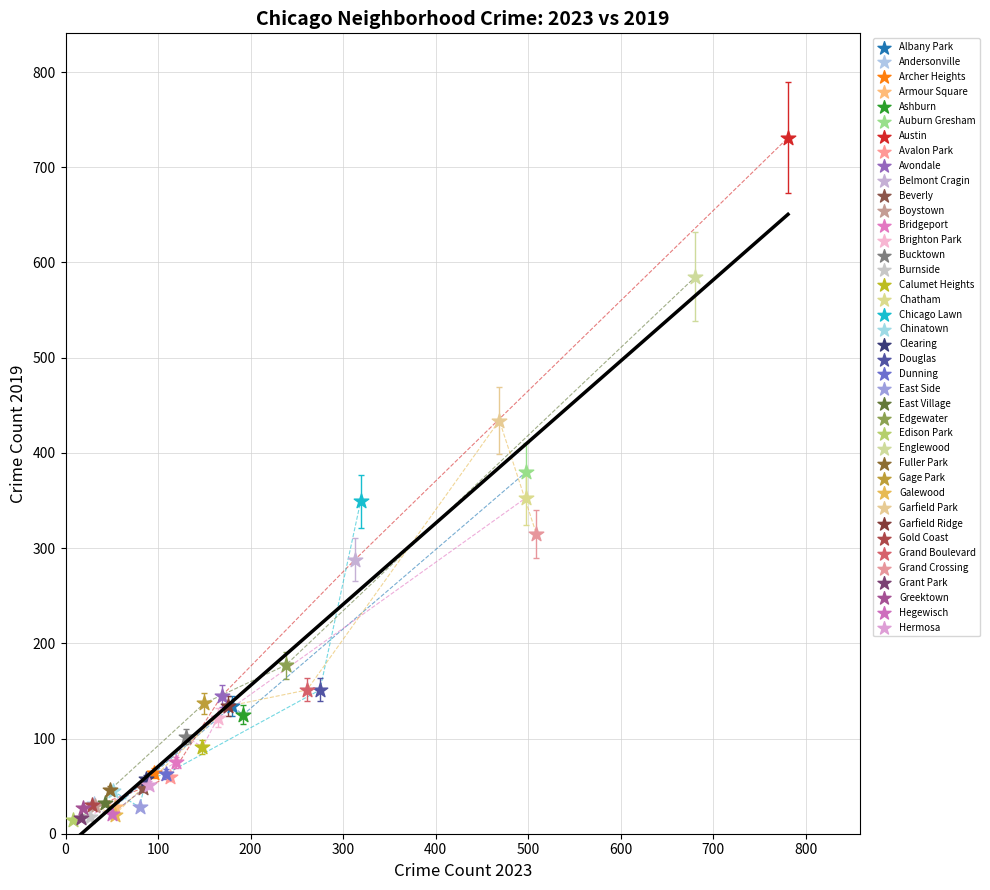

What are all the series names shown in the legend?

Albany Park, Andersonville, Archer Heights, Armour Square, Ashburn, Auburn Gresham, Austin, Avalon Park, Avondale, Belmont Cragin, Beverly, Boystown, Bridgeport, Brighton Park, Bucktown, Burnside, Calumet Heights, Chatham, Chicago Lawn, Chinatown, Clearing, Douglas, Dunning, East Side, East Village, Edgewater, Edison Park, Englewood, Fuller Park, Gage Park, Galewood, Garfield Park, Garfield Ridge, Gold Coast, Grand Boulevard, Grand Crossing, Grant Park, Greektown, Hegewisch, Hermosa